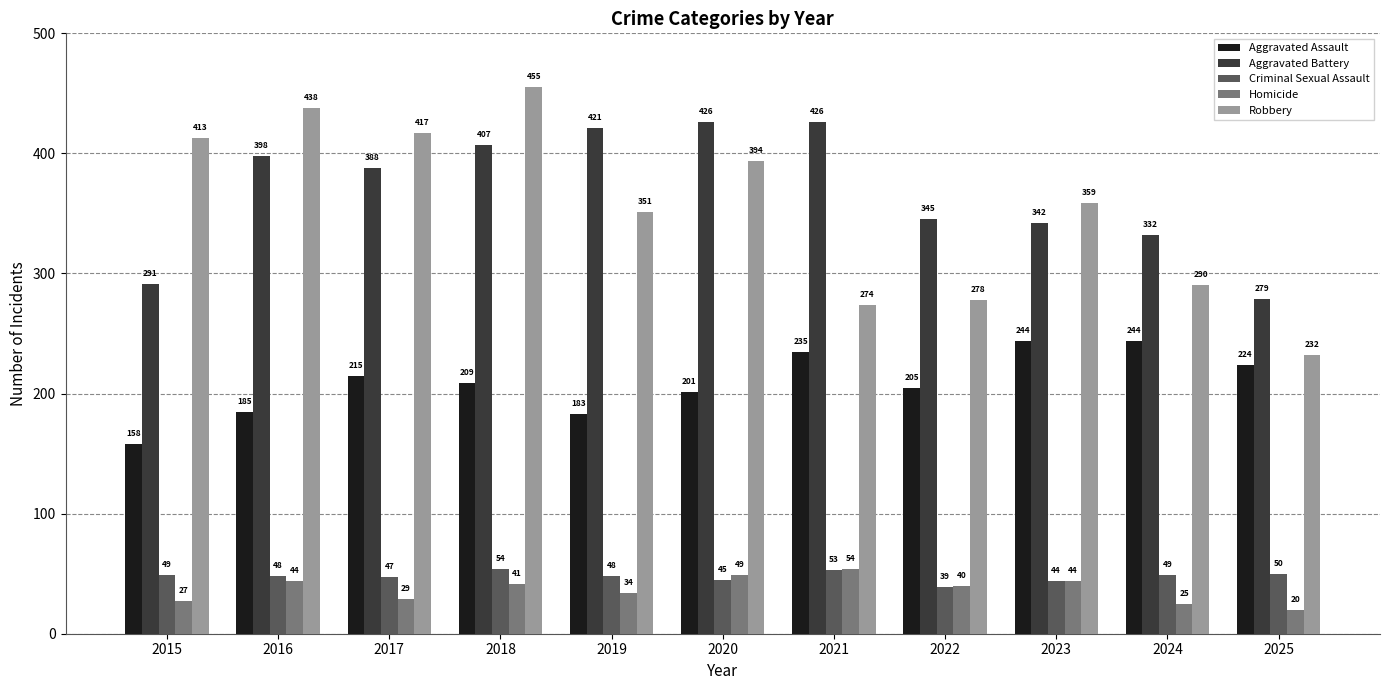

What is the difference between the Aggravated Battery values at 2024 and 2015?

41